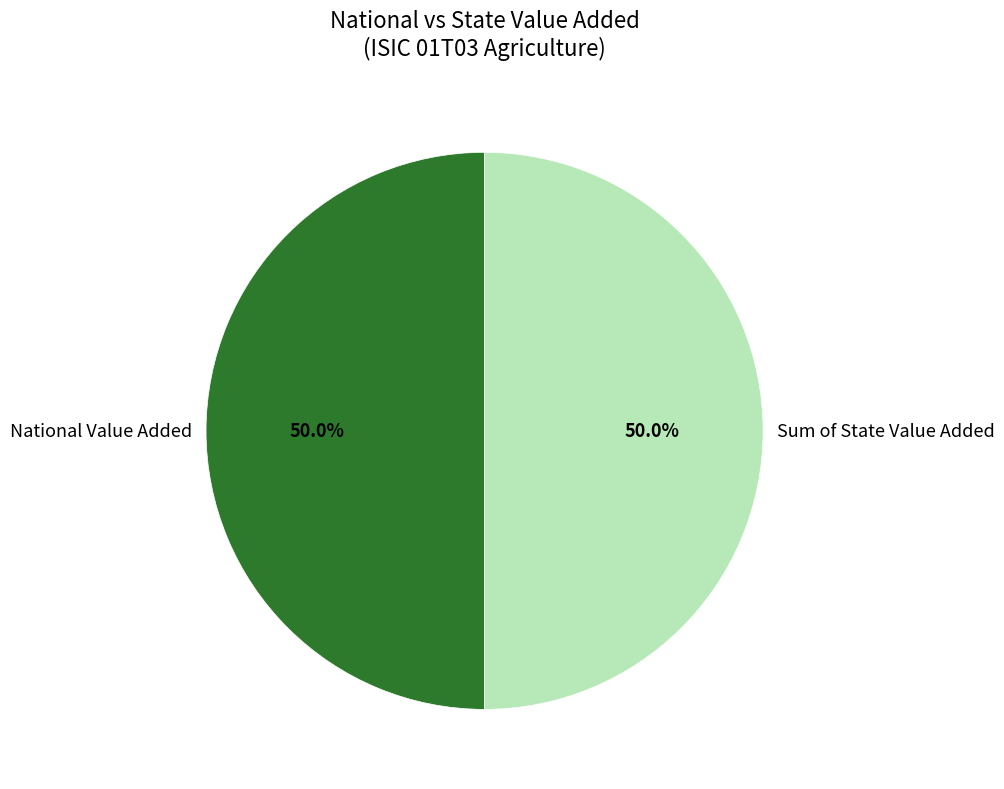

How many segments does this pie chart have?

2